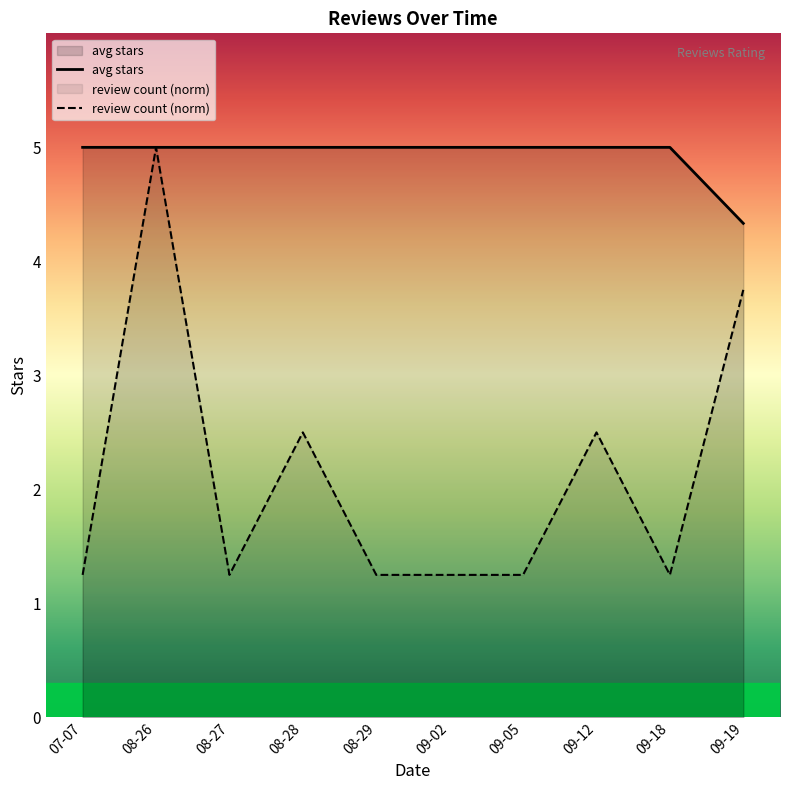

Where is the first local minimum for review count (norm)?

08-27